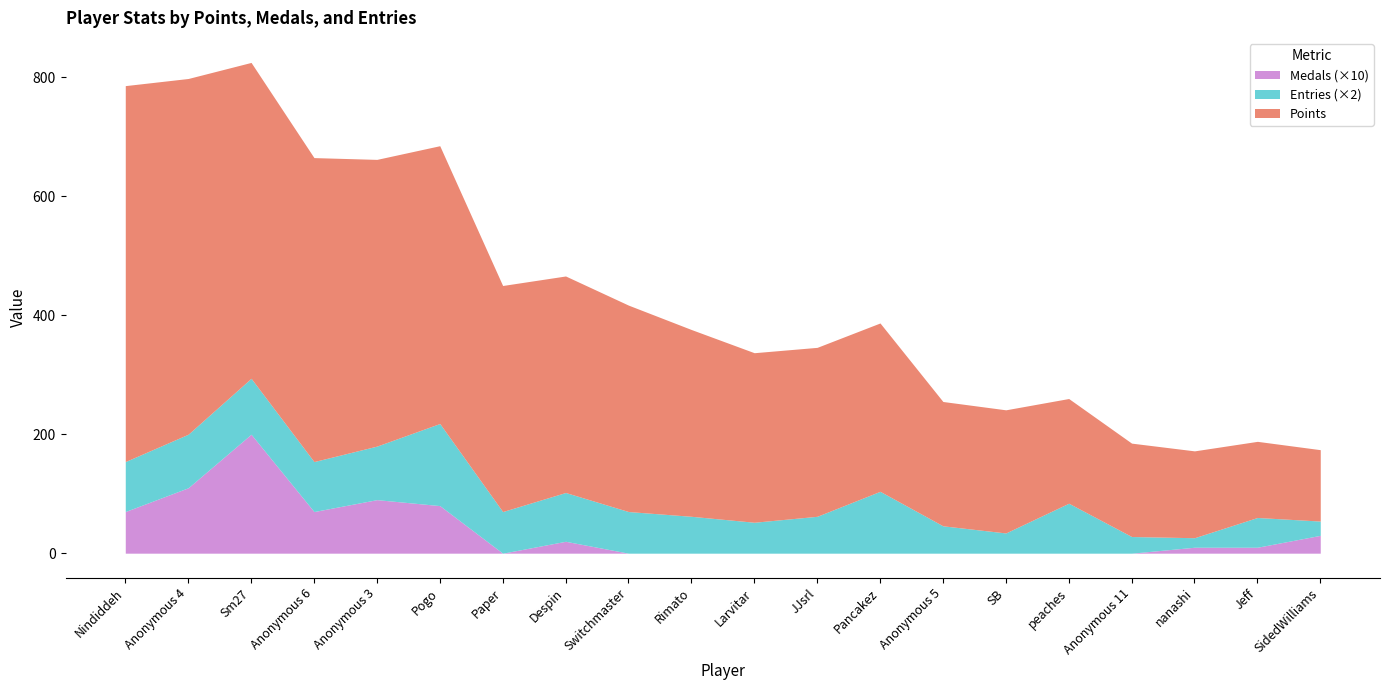

What are all the series names shown in the legend?

Medals (×10), Entries (×2), Points